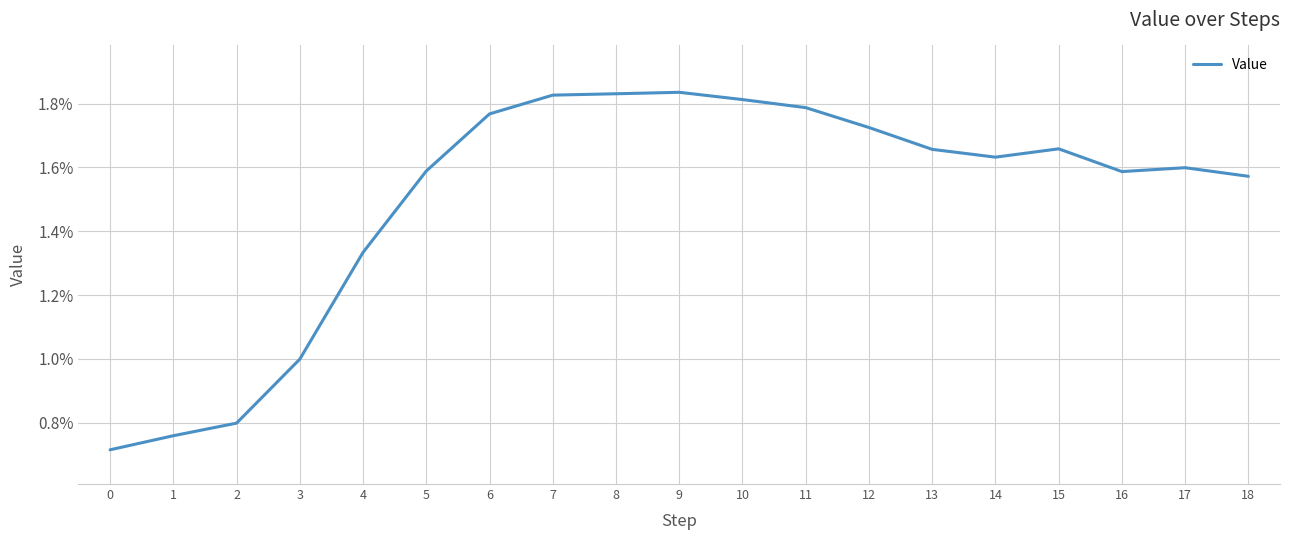

The value at 18 is 0.0. True or false?

True